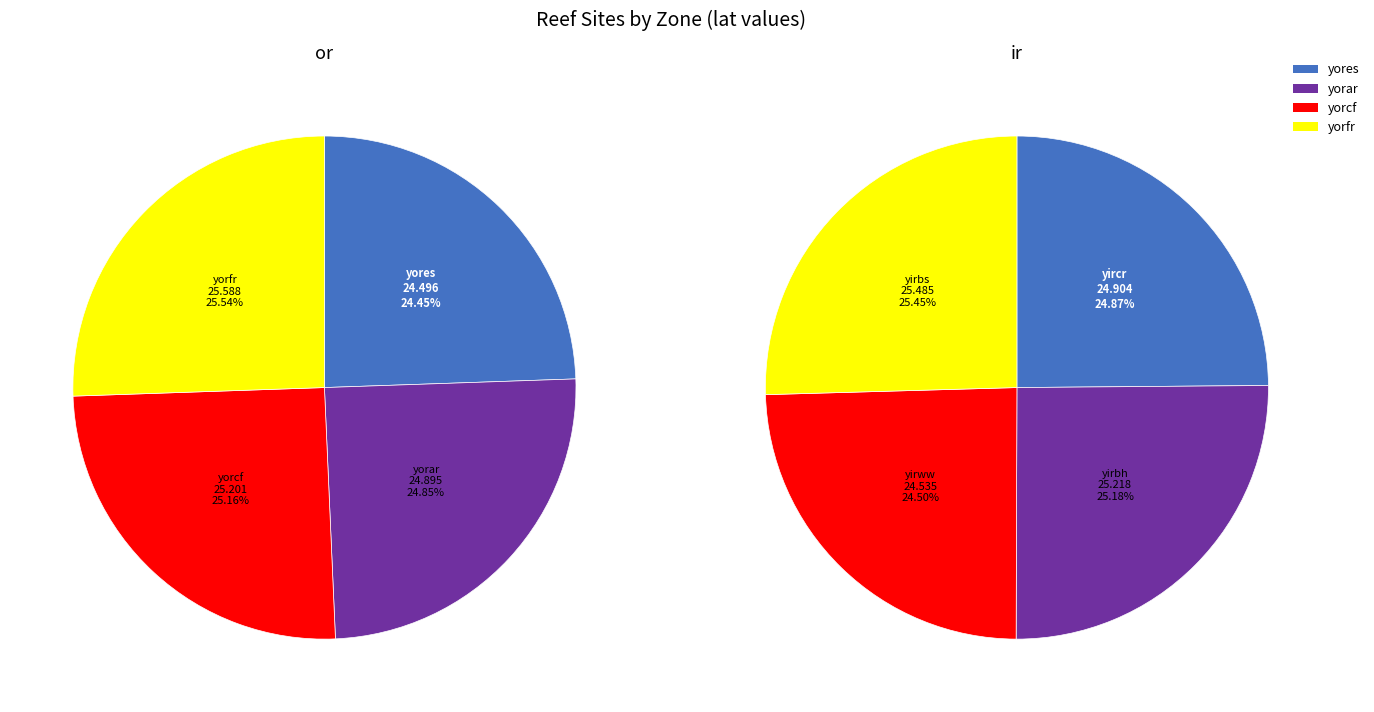

To the nearest percent, what is the difference between the largest and smallest slice percentages?

1%